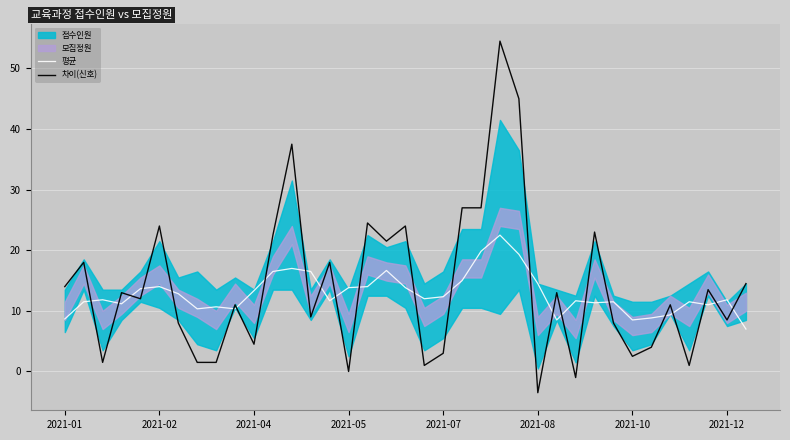

Count the number of categories in the chart.

37